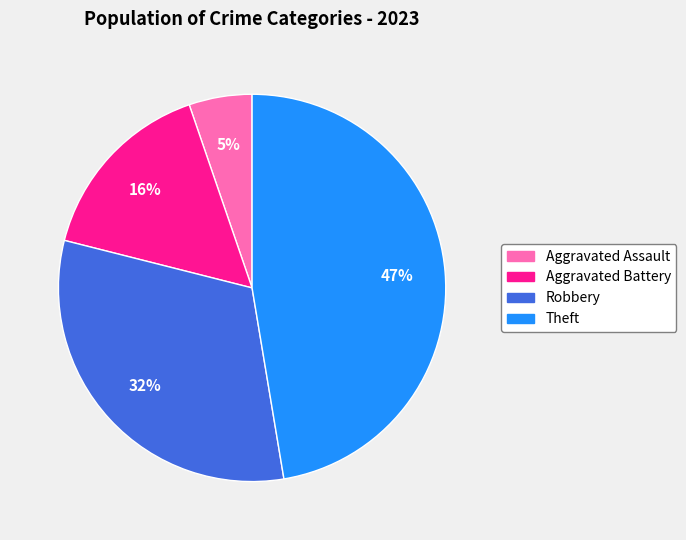

Between Aggravated Assault and Robbery, which is larger?

Robbery